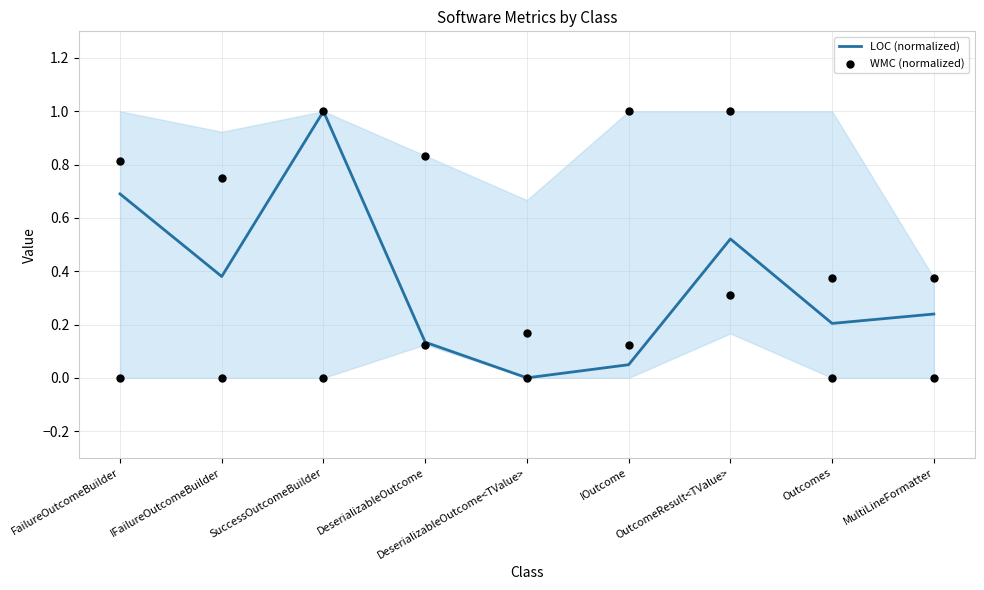

Which series reaches the maximum Y coordinate?

LOC (normalized)